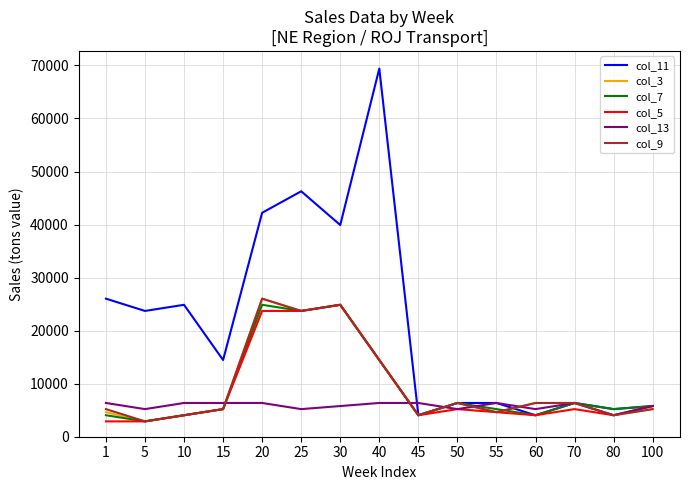

Which series changed the most between 1 and 80?

col_11